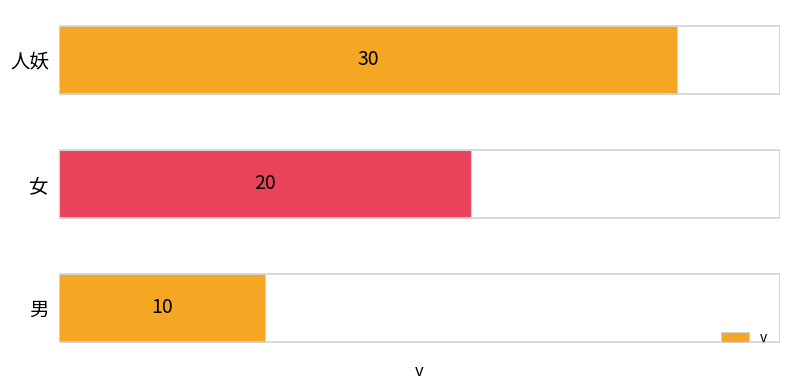

What is the change in value from 男 to 人妖?

+20